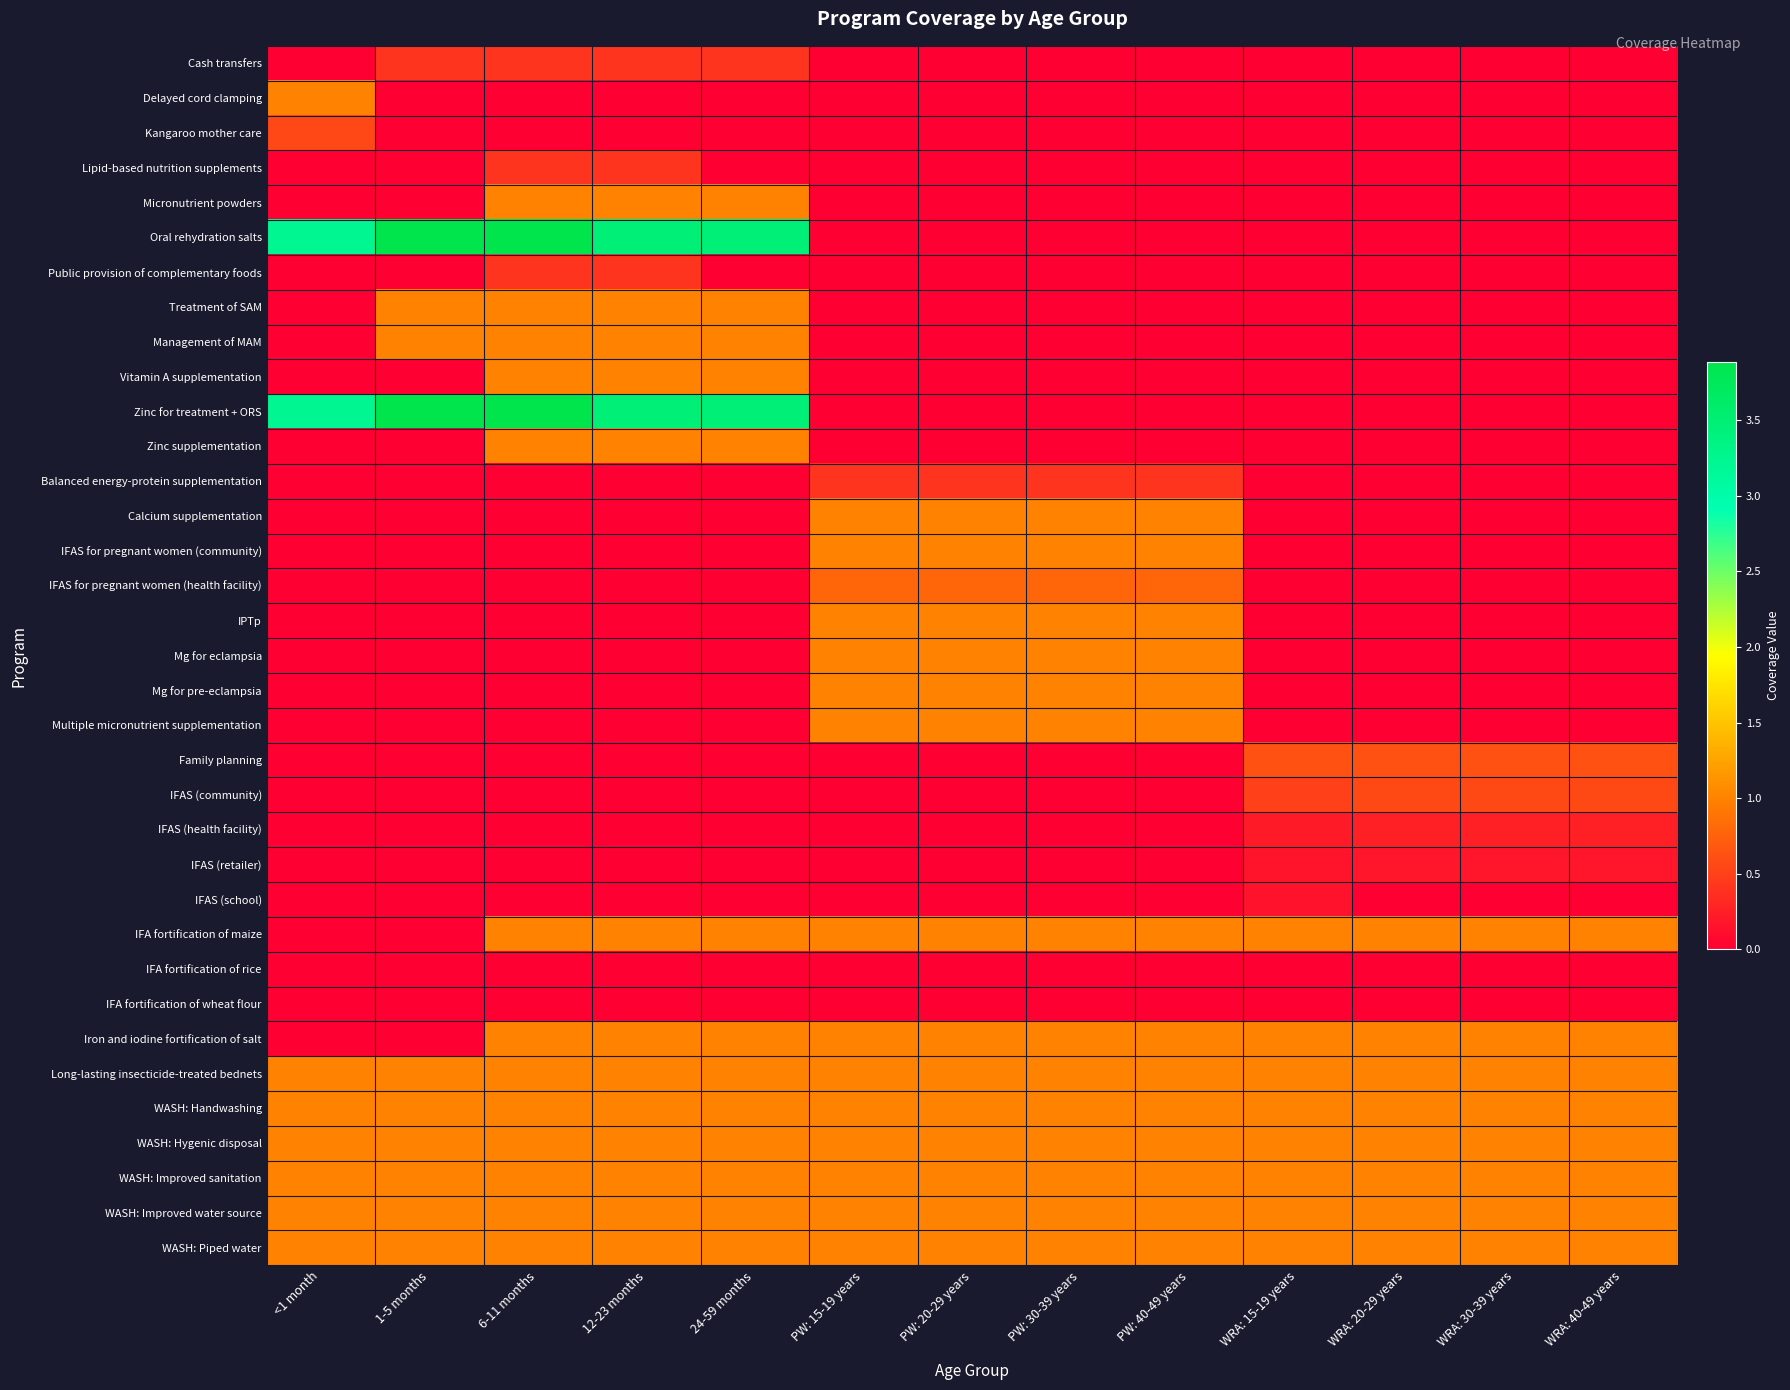

Reading right to left, extract all data points from this chart.

Cash transfers: WRA: 40-49 years=0.0	WRA: 30-39 years=0.0	WRA: 20-29 years=0.0	WRA: 15-19 years=0.0	PW: 40-49 years=0.0	PW: 30-39 years=0.0	PW: 20-29 years=0.0	PW: 15-19 years=0.0	24-59 months=0.4	12-23 months=0.4	6-11 months=0.4	1-5 months=0.4	<1 month=0.0
Delayed cord clamping: WRA: 40-49 years=0.0	WRA: 30-39 years=0.0	WRA: 20-29 years=0.0	WRA: 15-19 years=0.0	PW: 40-49 years=0.0	PW: 30-39 years=0.0	PW: 20-29 years=0.0	PW: 15-19 years=0.0	24-59 months=0.0	12-23 months=0.0	6-11 months=0.0	1-5 months=0.0	<1 month=1.0
Kangaroo mother care: WRA: 40-49 years=0.0	WRA: 30-39 years=0.0	WRA: 20-29 years=0.0	WRA: 15-19 years=0.0	PW: 40-49 years=0.0	PW: 30-39 years=0.0	PW: 20-29 years=0.0	PW: 15-19 years=0.0	24-59 months=0.0	12-23 months=0.0	6-11 months=0.0	1-5 months=0.0	<1 month=0.6
Lipid-based nutrition supplements: WRA: 40-49 years=0.0	WRA: 30-39 years=0.0	WRA: 20-29 years=0.0	WRA: 15-19 years=0.0	PW: 40-49 years=0.0	PW: 30-39 years=0.0	PW: 20-29 years=0.0	PW: 15-19 years=0.0	24-59 months=0.0	12-23 months=0.4	6-11 months=0.4	1-5 months=0.0	<1 month=0.0
Micronutrient powders: WRA: 40-49 years=0.0	WRA: 30-39 years=0.0	WRA: 20-29 years=0.0	WRA: 15-19 years=0.0	PW: 40-49 years=0.0	PW: 30-39 years=0.0	PW: 20-29 years=0.0	PW: 15-19 years=0.0	24-59 months=1.0	12-23 months=1.0	6-11 months=1.0	1-5 months=0.0	<1 month=0.0
Oral rehydration salts: WRA: 40-49 years=0.0	WRA: 30-39 years=0.0	WRA: 20-29 years=0.0	WRA: 15-19 years=0.0	PW: 40-49 years=0.0	PW: 30-39 years=0.0	PW: 20-29 years=0.0	PW: 15-19 years=0.0	24-59 months=3.5	12-23 months=3.5	6-11 months=3.9	1-5 months=3.9	<1 month=3.2
Public provision of complementary foods: WRA: 40-49 years=0.0	WRA: 30-39 years=0.0	WRA: 20-29 years=0.0	WRA: 15-19 years=0.0	PW: 40-49 years=0.0	PW: 30-39 years=0.0	PW: 20-29 years=0.0	PW: 15-19 years=0.0	24-59 months=0.0	12-23 months=0.4	6-11 months=0.4	1-5 months=0.0	<1 month=0.0
Treatment of SAM: WRA: 40-49 years=0.0	WRA: 30-39 years=0.0	WRA: 20-29 years=0.0	WRA: 15-19 years=0.0	PW: 40-49 years=0.0	PW: 30-39 years=0.0	PW: 20-29 years=0.0	PW: 15-19 years=0.0	24-59 months=1.0	12-23 months=1.0	6-11 months=1.0	1-5 months=1.0	<1 month=0.0
Management of MAM: WRA: 40-49 years=0.0	WRA: 30-39 years=0.0	WRA: 20-29 years=0.0	WRA: 15-19 years=0.0	PW: 40-49 years=0.0	PW: 30-39 years=0.0	PW: 20-29 years=0.0	PW: 15-19 years=0.0	24-59 months=1.0	12-23 months=1.0	6-11 months=1.0	1-5 months=1.0	<1 month=0.0
Vitamin A supplementation: WRA: 40-49 years=0.0	WRA: 30-39 years=0.0	WRA: 20-29 years=0.0	WRA: 15-19 years=0.0	PW: 40-49 years=0.0	PW: 30-39 years=0.0	PW: 20-29 years=0.0	PW: 15-19 years=0.0	24-59 months=1.0	12-23 months=1.0	6-11 months=1.0	1-5 months=0.0	<1 month=0.0
Zinc for treatment + ORS: WRA: 40-49 years=0.0	WRA: 30-39 years=0.0	WRA: 20-29 years=0.0	WRA: 15-19 years=0.0	PW: 40-49 years=0.0	PW: 30-39 years=0.0	PW: 20-29 years=0.0	PW: 15-19 years=0.0	24-59 months=3.5	12-23 months=3.5	6-11 months=3.9	1-5 months=3.9	<1 month=3.2
Zinc supplementation: WRA: 40-49 years=0.0	WRA: 30-39 years=0.0	WRA: 20-29 years=0.0	WRA: 15-19 years=0.0	PW: 40-49 years=0.0	PW: 30-39 years=0.0	PW: 20-29 years=0.0	PW: 15-19 years=0.0	24-59 months=1.0	12-23 months=1.0	6-11 months=1.0	1-5 months=0.0	<1 month=0.0
Balanced energy-protein supplementation: WRA: 40-49 years=0.0	WRA: 30-39 years=0.0	WRA: 20-29 years=0.0	WRA: 15-19 years=0.0	PW: 40-49 years=0.4	PW: 30-39 years=0.4	PW: 20-29 years=0.4	PW: 15-19 years=0.4	24-59 months=0.0	12-23 months=0.0	6-11 months=0.0	1-5 months=0.0	<1 month=0.0
Calcium supplementation: WRA: 40-49 years=0.0	WRA: 30-39 years=0.0	WRA: 20-29 years=0.0	WRA: 15-19 years=0.0	PW: 40-49 years=1.0	PW: 30-39 years=1.0	PW: 20-29 years=1.0	PW: 15-19 years=1.0	24-59 months=0.0	12-23 months=0.0	6-11 months=0.0	1-5 months=0.0	<1 month=0.0
IFAS for pregnant women (community): WRA: 40-49 years=0.0	WRA: 30-39 years=0.0	WRA: 20-29 years=0.0	WRA: 15-19 years=0.0	PW: 40-49 years=1.0	PW: 30-39 years=1.0	PW: 20-29 years=1.0	PW: 15-19 years=1.0	24-59 months=0.0	12-23 months=0.0	6-11 months=0.0	1-5 months=0.0	<1 month=0.0
IFAS for pregnant women (health facility): WRA: 40-49 years=0.0	WRA: 30-39 years=0.0	WRA: 20-29 years=0.0	WRA: 15-19 years=0.0	PW: 40-49 years=0.8	PW: 30-39 years=0.8	PW: 20-29 years=0.8	PW: 15-19 years=0.8	24-59 months=0.0	12-23 months=0.0	6-11 months=0.0	1-5 months=0.0	<1 month=0.0
IPTp: WRA: 40-49 years=0.0	WRA: 30-39 years=0.0	WRA: 20-29 years=0.0	WRA: 15-19 years=0.0	PW: 40-49 years=1.0	PW: 30-39 years=1.0	PW: 20-29 years=1.0	PW: 15-19 years=1.0	24-59 months=0.0	12-23 months=0.0	6-11 months=0.0	1-5 months=0.0	<1 month=0.0
Mg for eclampsia: WRA: 40-49 years=0.0	WRA: 30-39 years=0.0	WRA: 20-29 years=0.0	WRA: 15-19 years=0.0	PW: 40-49 years=1.0	PW: 30-39 years=1.0	PW: 20-29 years=1.0	PW: 15-19 years=1.0	24-59 months=0.0	12-23 months=0.0	6-11 months=0.0	1-5 months=0.0	<1 month=0.0
Mg for pre-eclampsia: WRA: 40-49 years=0.0	WRA: 30-39 years=0.0	WRA: 20-29 years=0.0	WRA: 15-19 years=0.0	PW: 40-49 years=1.0	PW: 30-39 years=1.0	PW: 20-29 years=1.0	PW: 15-19 years=1.0	24-59 months=0.0	12-23 months=0.0	6-11 months=0.0	1-5 months=0.0	<1 month=0.0
Multiple micronutrient supplementation: WRA: 40-49 years=0.0	WRA: 30-39 years=0.0	WRA: 20-29 years=0.0	WRA: 15-19 years=0.0	PW: 40-49 years=1.0	PW: 30-39 years=1.0	PW: 20-29 years=1.0	PW: 15-19 years=1.0	24-59 months=0.0	12-23 months=0.0	6-11 months=0.0	1-5 months=0.0	<1 month=0.0
Family planning: WRA: 40-49 years=0.6	WRA: 30-39 years=0.6	WRA: 20-29 years=0.6	WRA: 15-19 years=0.6	PW: 40-49 years=0.0	PW: 30-39 years=0.0	PW: 20-29 years=0.0	PW: 15-19 years=0.0	24-59 months=0.0	12-23 months=0.0	6-11 months=0.0	1-5 months=0.0	<1 month=0.0
IFAS (community): WRA: 40-49 years=0.6	WRA: 30-39 years=0.6	WRA: 20-29 years=0.6	WRA: 15-19 years=0.5	PW: 40-49 years=0.0	PW: 30-39 years=0.0	PW: 20-29 years=0.0	PW: 15-19 years=0.0	24-59 months=0.0	12-23 months=0.0	6-11 months=0.0	1-5 months=0.0	<1 month=0.0
IFAS (health facility): WRA: 40-49 years=0.2	WRA: 30-39 years=0.2	WRA: 20-29 years=0.2	WRA: 15-19 years=0.2	PW: 40-49 years=0.0	PW: 30-39 years=0.0	PW: 20-29 years=0.0	PW: 15-19 years=0.0	24-59 months=0.0	12-23 months=0.0	6-11 months=0.0	1-5 months=0.0	<1 month=0.0
IFAS (retailer): WRA: 40-49 years=0.2	WRA: 30-39 years=0.2	WRA: 20-29 years=0.2	WRA: 15-19 years=0.2	PW: 40-49 years=0.0	PW: 30-39 years=0.0	PW: 20-29 years=0.0	PW: 15-19 years=0.0	24-59 months=0.0	12-23 months=0.0	6-11 months=0.0	1-5 months=0.0	<1 month=0.0
IFAS (school): WRA: 40-49 years=0.0	WRA: 30-39 years=0.0	WRA: 20-29 years=0.0	WRA: 15-19 years=0.1	PW: 40-49 years=0.0	PW: 30-39 years=0.0	PW: 20-29 years=0.0	PW: 15-19 years=0.0	24-59 months=0.0	12-23 months=0.0	6-11 months=0.0	1-5 months=0.0	<1 month=0.0
IFA fortification of maize: WRA: 40-49 years=1.0	WRA: 30-39 years=1.0	WRA: 20-29 years=1.0	WRA: 15-19 years=1.0	PW: 40-49 years=1.0	PW: 30-39 years=1.0	PW: 20-29 years=1.0	PW: 15-19 years=1.0	24-59 months=1.0	12-23 months=1.0	6-11 months=1.0	1-5 months=0.0	<1 month=0.0
IFA fortification of rice: WRA: 40-49 years=0.0	WRA: 30-39 years=0.0	WRA: 20-29 years=0.0	WRA: 15-19 years=0.0	PW: 40-49 years=0.0	PW: 30-39 years=0.0	PW: 20-29 years=0.0	PW: 15-19 years=0.0	24-59 months=0.0	12-23 months=0.0	6-11 months=0.0	1-5 months=0.0	<1 month=0.0
IFA fortification of wheat flour: WRA: 40-49 years=0.0	WRA: 30-39 years=0.0	WRA: 20-29 years=0.0	WRA: 15-19 years=0.0	PW: 40-49 years=0.0	PW: 30-39 years=0.0	PW: 20-29 years=0.0	PW: 15-19 years=0.0	24-59 months=0.0	12-23 months=0.0	6-11 months=0.0	1-5 months=0.0	<1 month=0.0
Iron and iodine fortification of salt: WRA: 40-49 years=1.0	WRA: 30-39 years=1.0	WRA: 20-29 years=1.0	WRA: 15-19 years=1.0	PW: 40-49 years=1.0	PW: 30-39 years=1.0	PW: 20-29 years=1.0	PW: 15-19 years=1.0	24-59 months=1.0	12-23 months=1.0	6-11 months=1.0	1-5 months=0.0	<1 month=0.0
Long-lasting insecticide-treated bednets: WRA: 40-49 years=1.0	WRA: 30-39 years=1.0	WRA: 20-29 years=1.0	WRA: 15-19 years=1.0	PW: 40-49 years=1.0	PW: 30-39 years=1.0	PW: 20-29 years=1.0	PW: 15-19 years=1.0	24-59 months=1.0	12-23 months=1.0	6-11 months=1.0	1-5 months=1.0	<1 month=1.0
WASH: Handwashing: WRA: 40-49 years=1.0	WRA: 30-39 years=1.0	WRA: 20-29 years=1.0	WRA: 15-19 years=1.0	PW: 40-49 years=1.0	PW: 30-39 years=1.0	PW: 20-29 years=1.0	PW: 15-19 years=1.0	24-59 months=1.0	12-23 months=1.0	6-11 months=1.0	1-5 months=1.0	<1 month=1.0
WASH: Hygenic disposal: WRA: 40-49 years=1.0	WRA: 30-39 years=1.0	WRA: 20-29 years=1.0	WRA: 15-19 years=1.0	PW: 40-49 years=1.0	PW: 30-39 years=1.0	PW: 20-29 years=1.0	PW: 15-19 years=1.0	24-59 months=1.0	12-23 months=1.0	6-11 months=1.0	1-5 months=1.0	<1 month=1.0
WASH: Improved sanitation: WRA: 40-49 years=1.0	WRA: 30-39 years=1.0	WRA: 20-29 years=1.0	WRA: 15-19 years=1.0	PW: 40-49 years=1.0	PW: 30-39 years=1.0	PW: 20-29 years=1.0	PW: 15-19 years=1.0	24-59 months=1.0	12-23 months=1.0	6-11 months=1.0	1-5 months=1.0	<1 month=1.0
WASH: Improved water source: WRA: 40-49 years=1.0	WRA: 30-39 years=1.0	WRA: 20-29 years=1.0	WRA: 15-19 years=1.0	PW: 40-49 years=1.0	PW: 30-39 years=1.0	PW: 20-29 years=1.0	PW: 15-19 years=1.0	24-59 months=1.0	12-23 months=1.0	6-11 months=1.0	1-5 months=1.0	<1 month=1.0
WASH: Piped water: WRA: 40-49 years=1.0	WRA: 30-39 years=1.0	WRA: 20-29 years=1.0	WRA: 15-19 years=1.0	PW: 40-49 years=1.0	PW: 30-39 years=1.0	PW: 20-29 years=1.0	PW: 15-19 years=1.0	24-59 months=1.0	12-23 months=1.0	6-11 months=1.0	1-5 months=1.0	<1 month=1.0